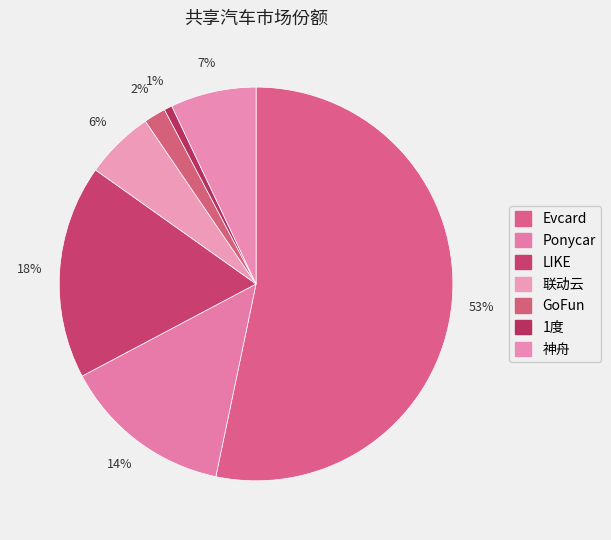

To the nearest percent, what portion does 1度 represent?

1%